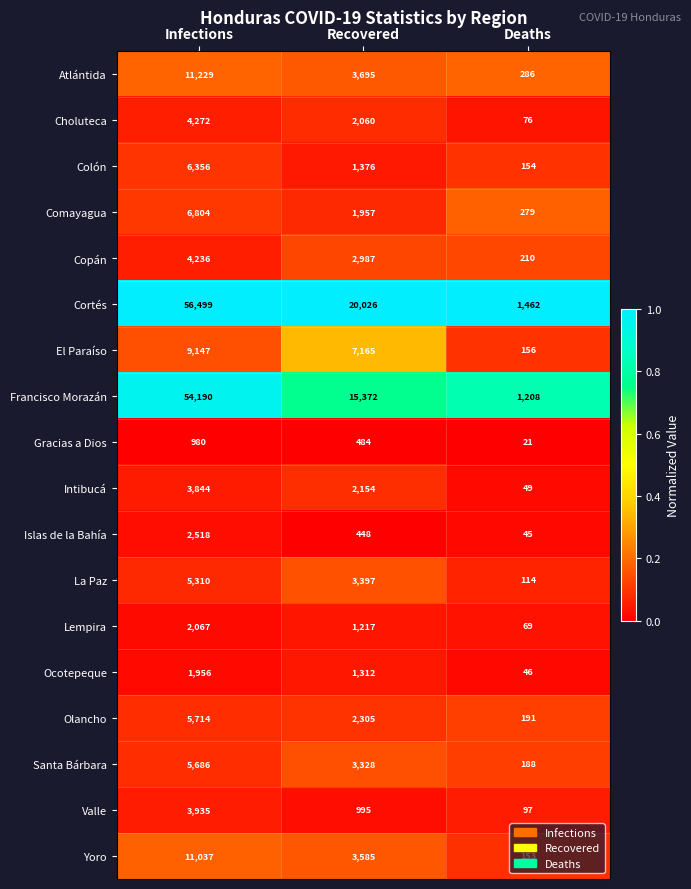

Rank the series by their maximum value, from highest to lowest.

Cortés, Francisco Morazán, Atlántida, Yoro, El Paraíso, Comayagua, Colón, Olancho, Santa Bárbara, La Paz, Choluteca, Copán, Valle, Intibucá, Islas de la Bahía, Lempira, Ocotepeque, Gracias a Dios